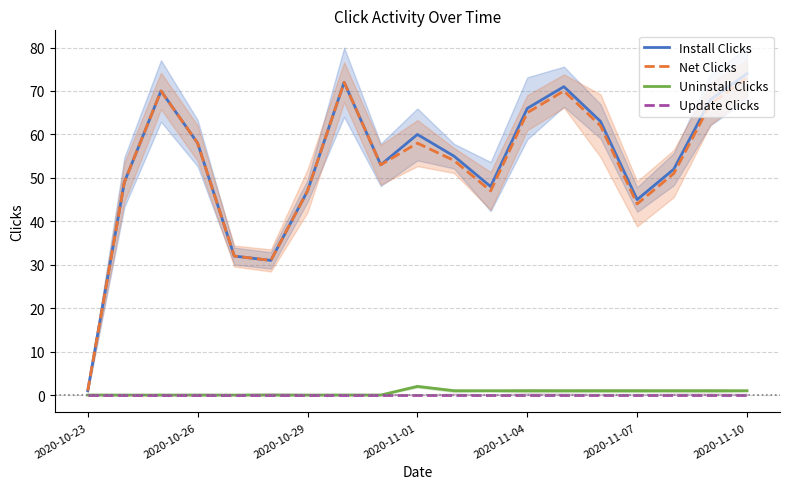

Which series has the largest range (max minus min)?

Install Clicks